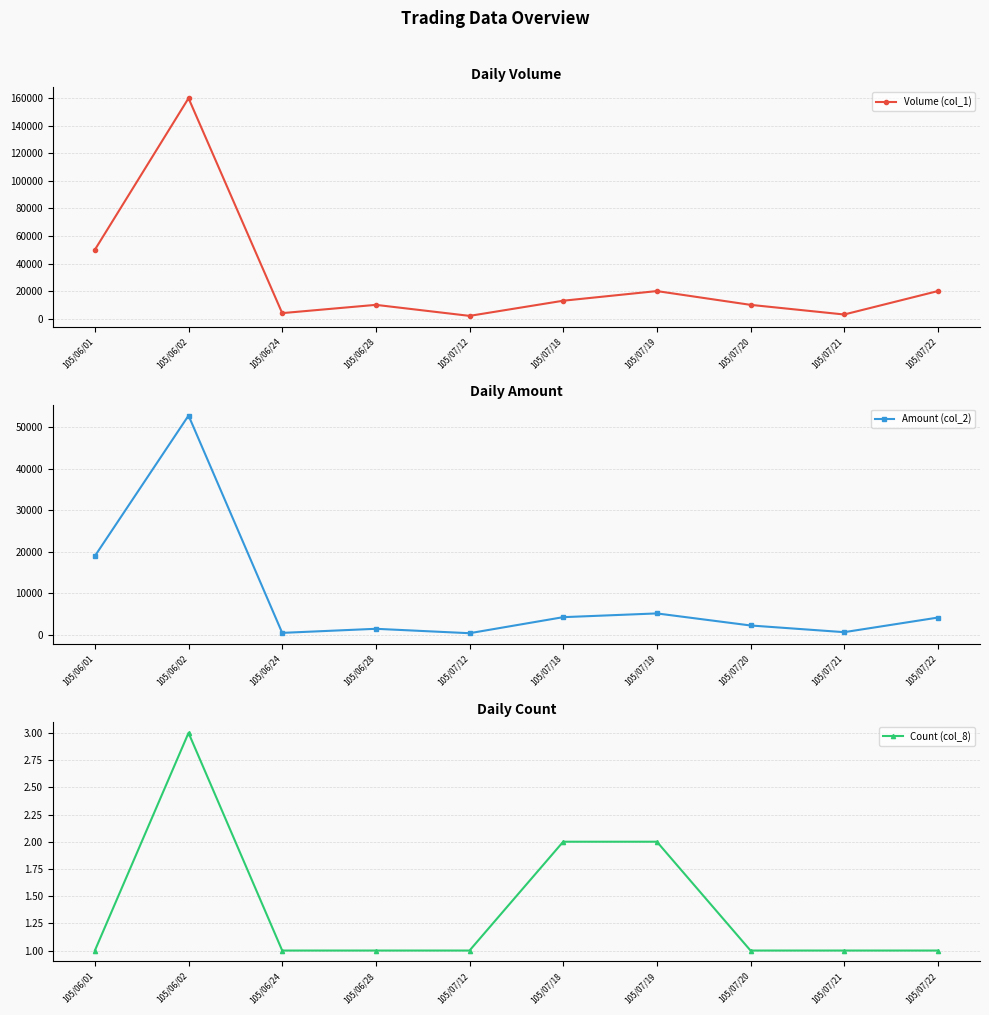

The Amount (col_2) series shows 1500 at 105/06/28. True or false?

True